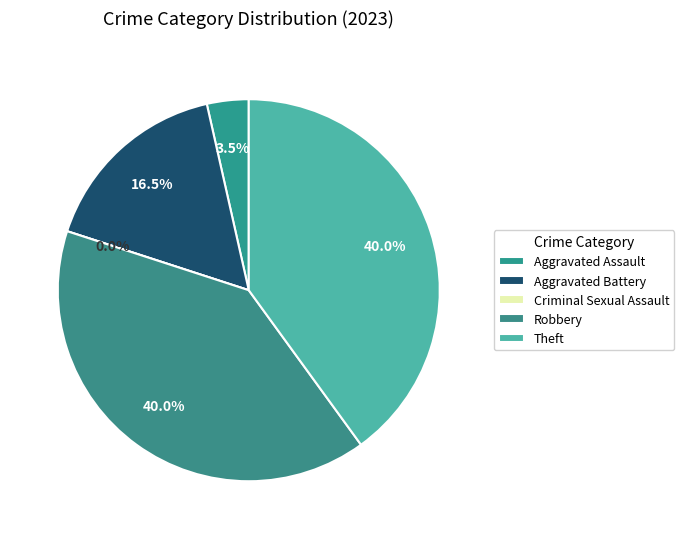

How many segments does this pie chart have?

5